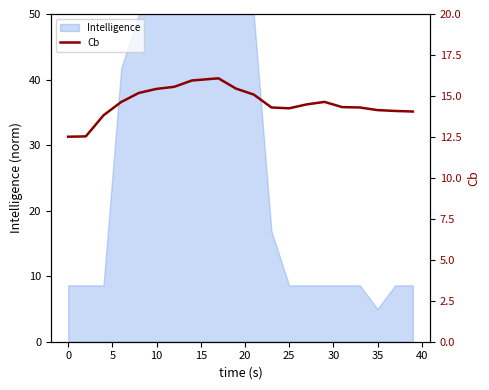

Is it true that Intelligence equals 8.6 at 25?

True